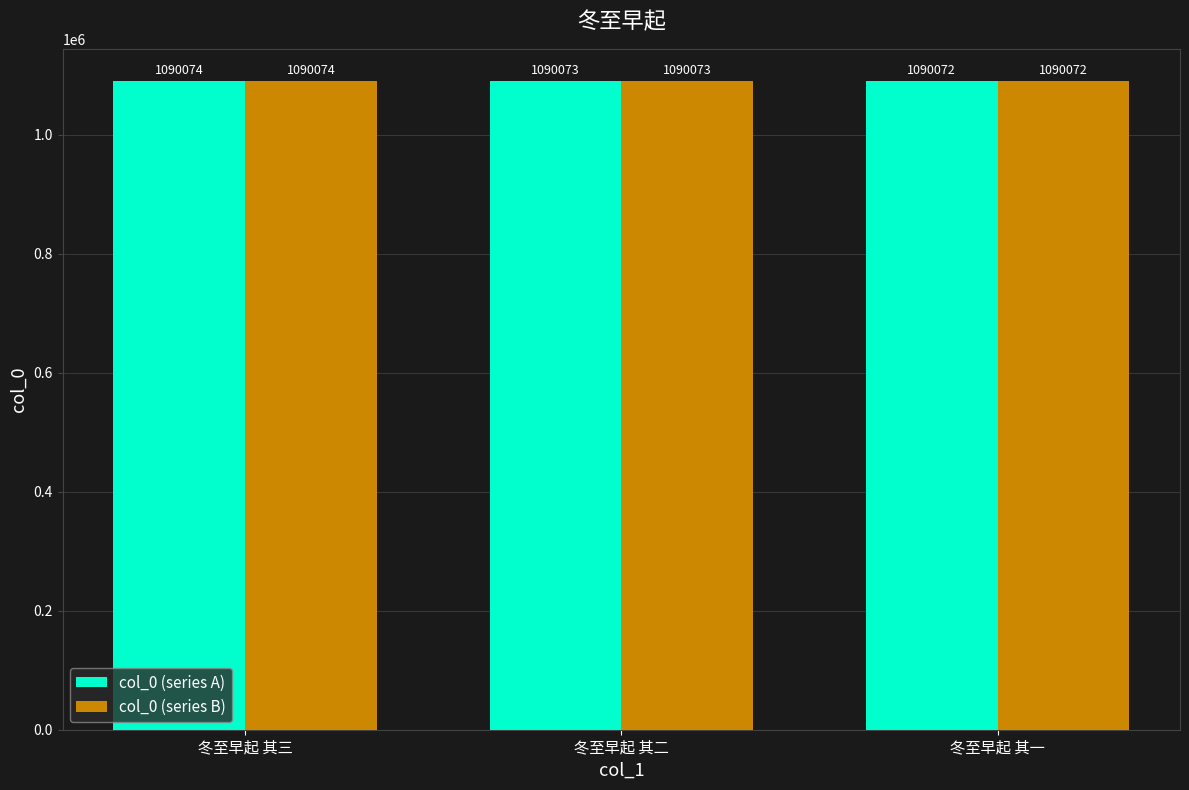

What is the greatest value displayed?

1090074